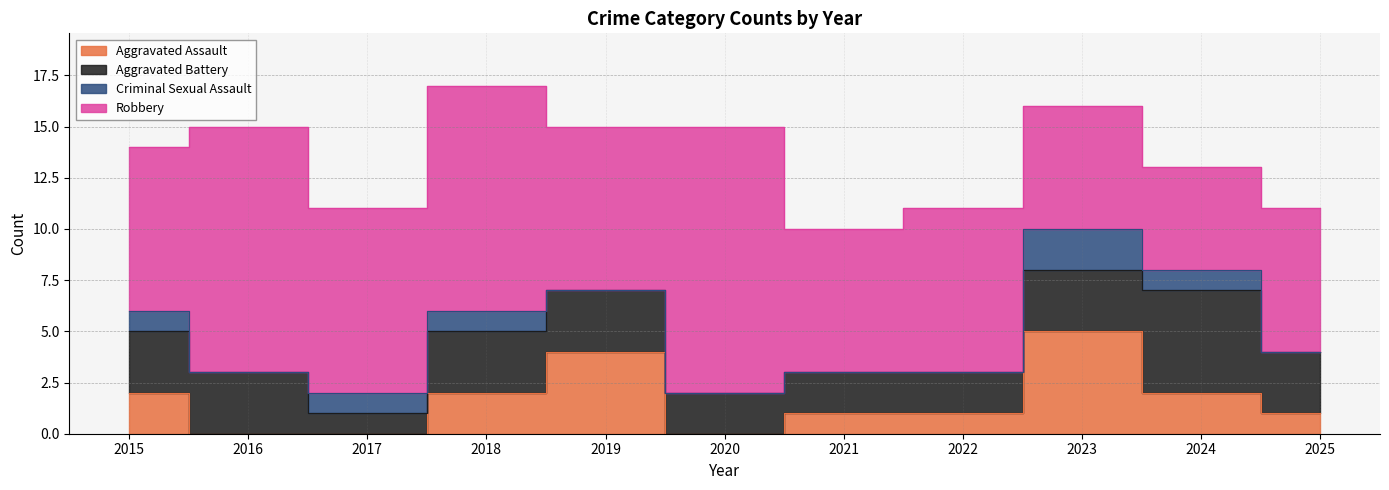

What is the difference between the maximum and minimum values in the Robbery series?

8